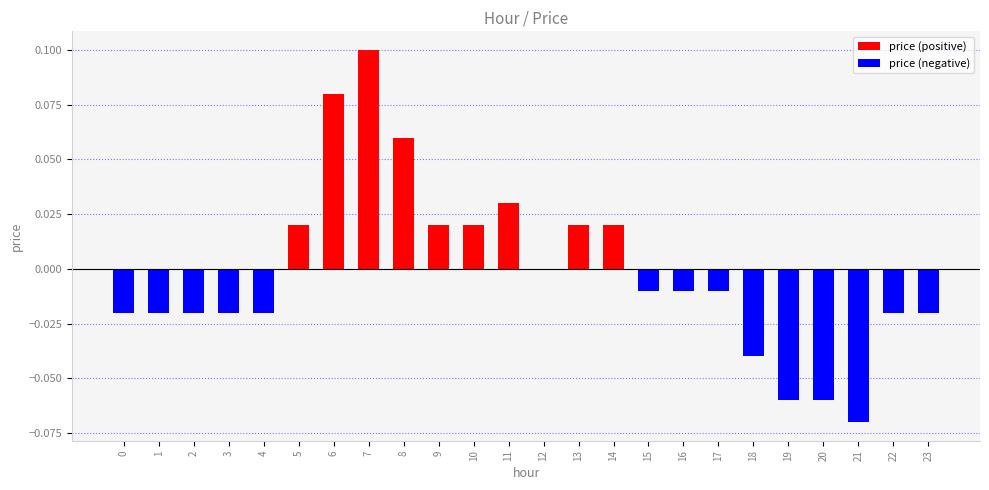

How many categories are shown in the chart?

24